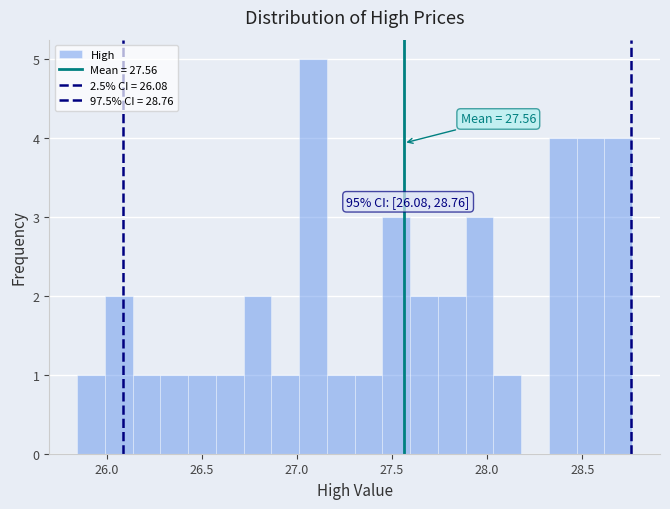

Read against the x-axis, roughly where is the centre of the tallest bar?

27.10